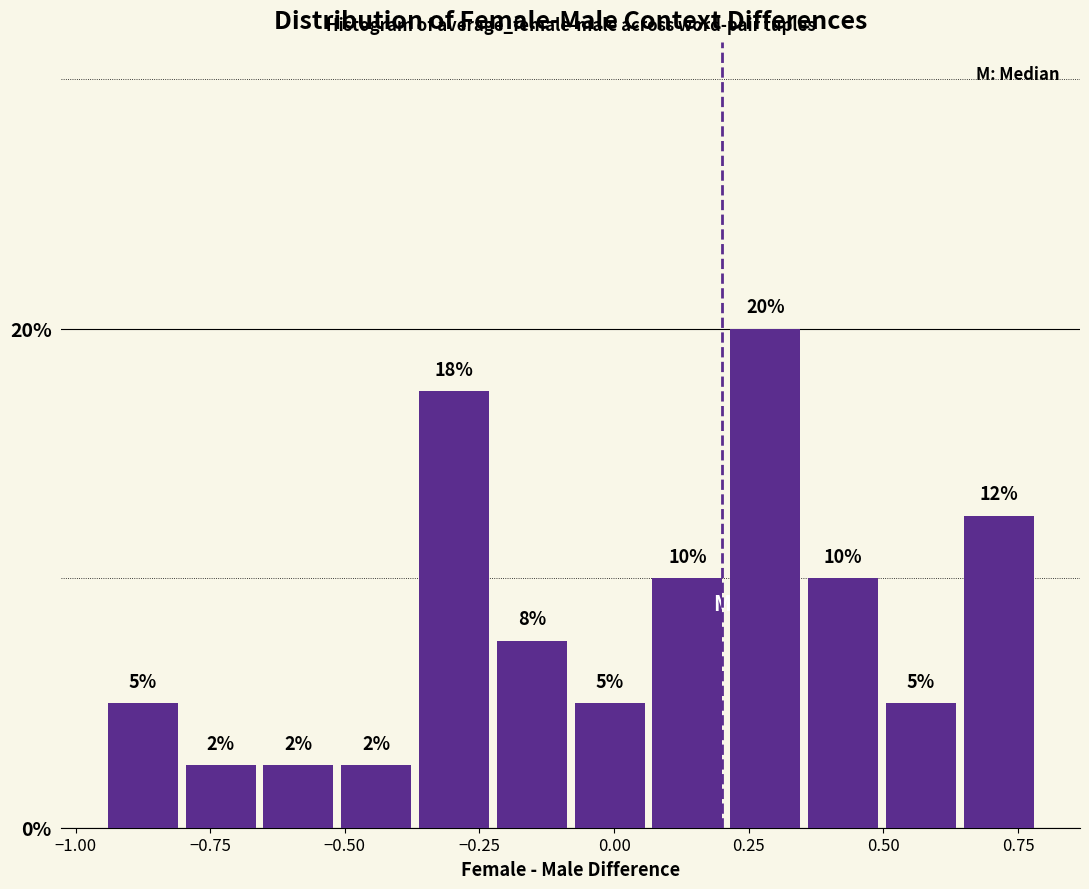

Around what value on the x-axis is the tallest bar? Give the approximate position of its centre, as read against the axis.

0.30